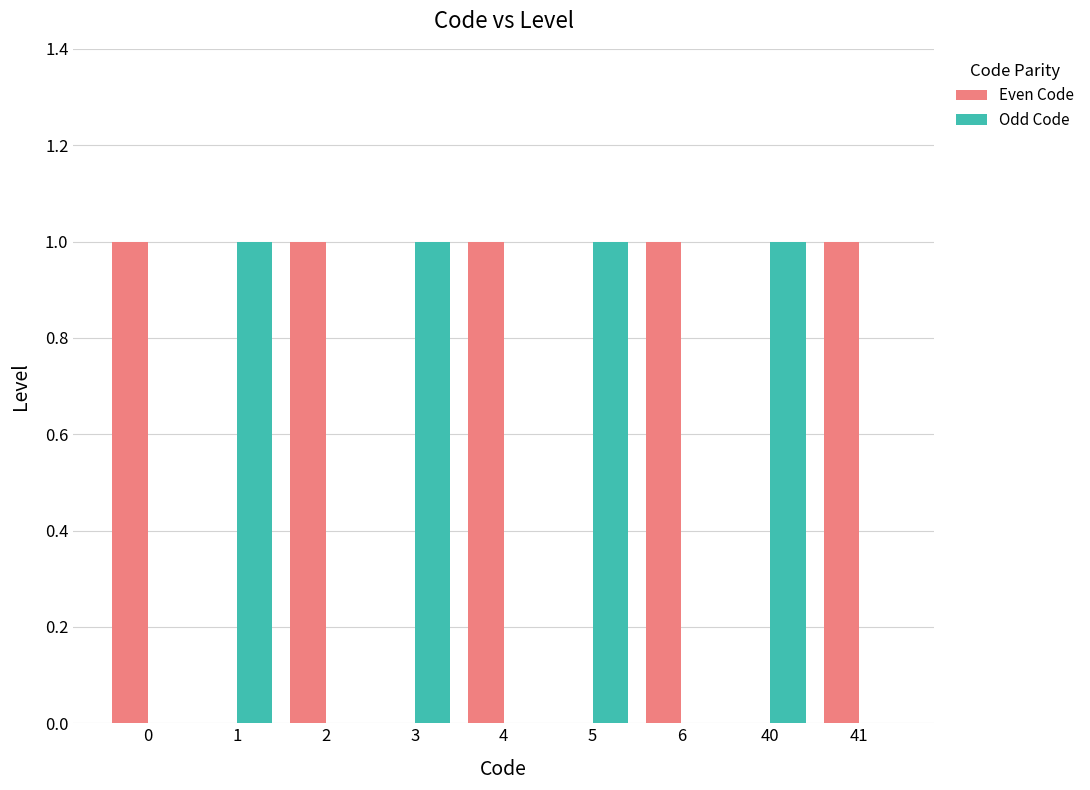

What is the maximum value shown in the chart?

1